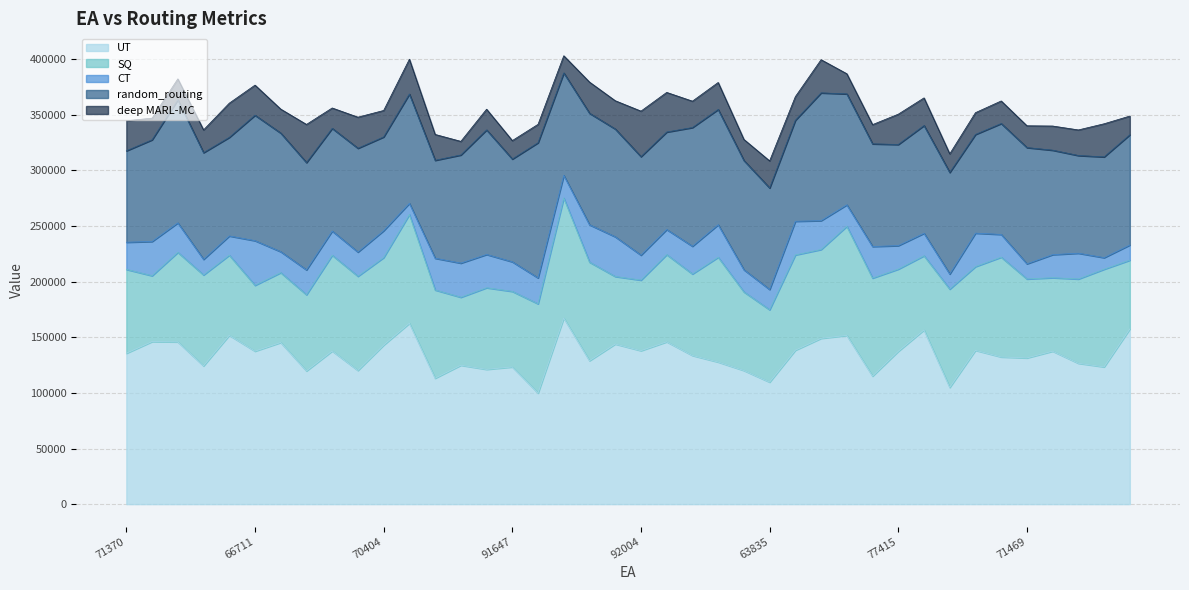

At 71763, list the series in order from largest to smallest.

UT, random_routing, SQ, CT, deep MARL-MC